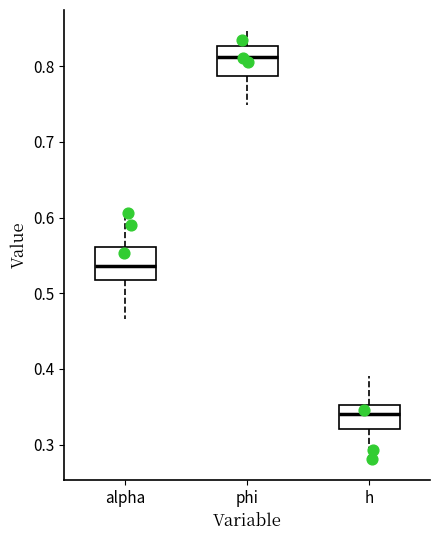

Reading left to right, transcribe this box plot: for each box, give where its median line is, the range the box spans, and where its two whiskers end, as read against the y-axis. The values are not printed on the chart, so give them approximately, as read against the axis.

alpha: median 0.54, box 0.52 to 0.56, whiskers 0.47 to 0.61
phi: median 0.81, box 0.79 to 0.83, whiskers 0.75 to 0.85
h: median 0.34, box 0.32 to 0.35, whiskers 0.28 to 0.39